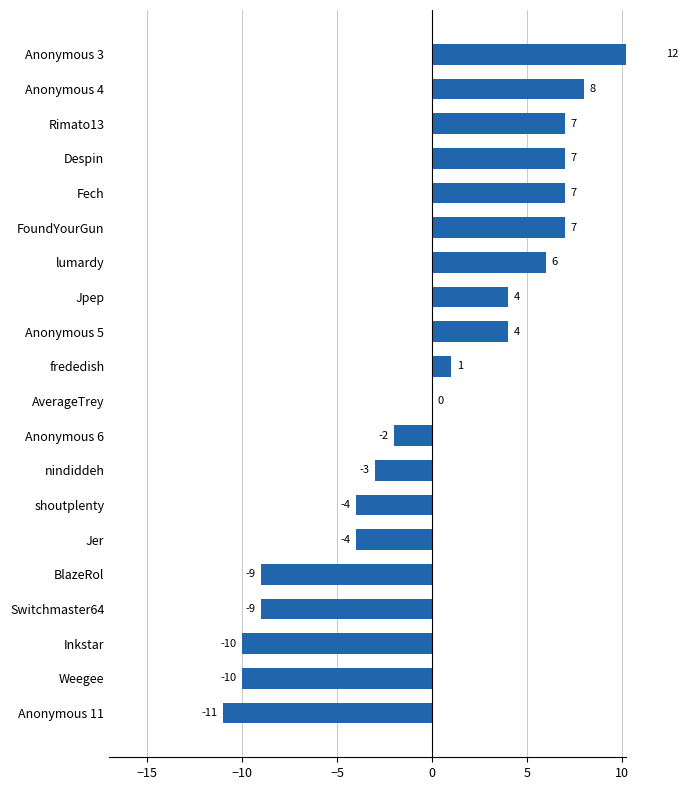

True or false: the data shows 7 at Anonymous 5.

False